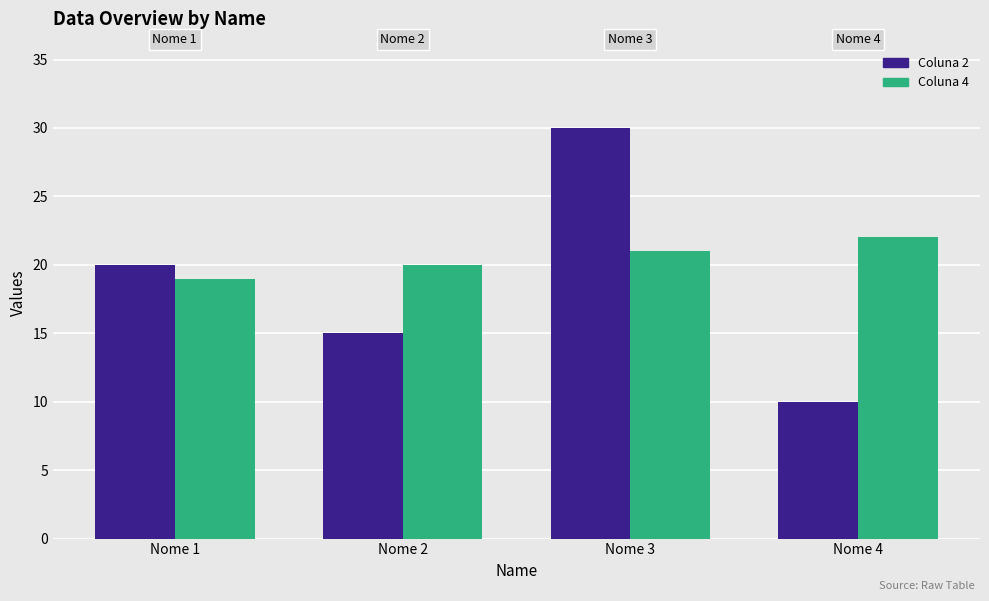

Which series changed the most between Nome 1 and Nome 2?

Coluna 2